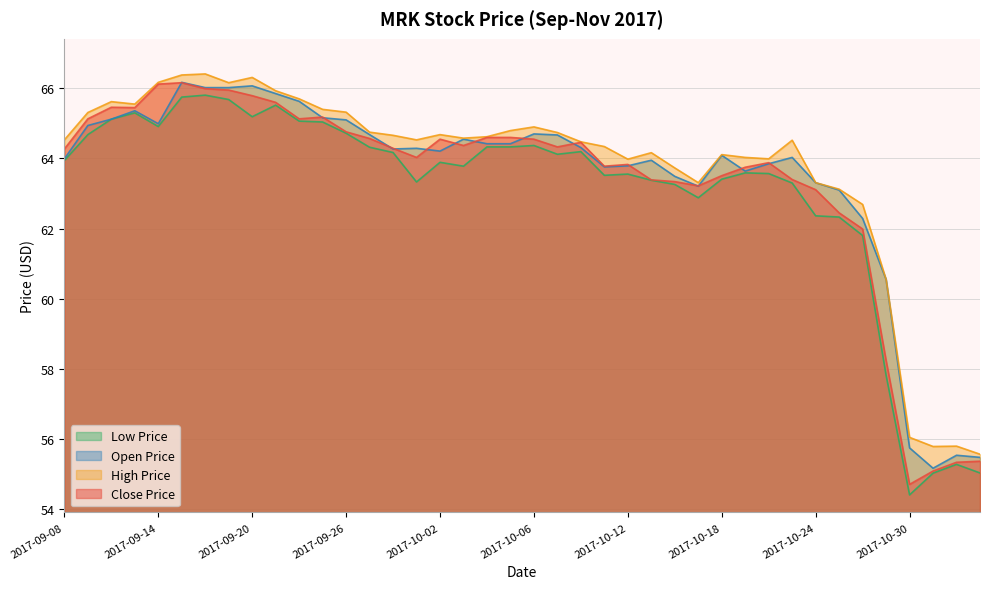

Is it true that low_price equals 63.4 at 2017-10-13?

True